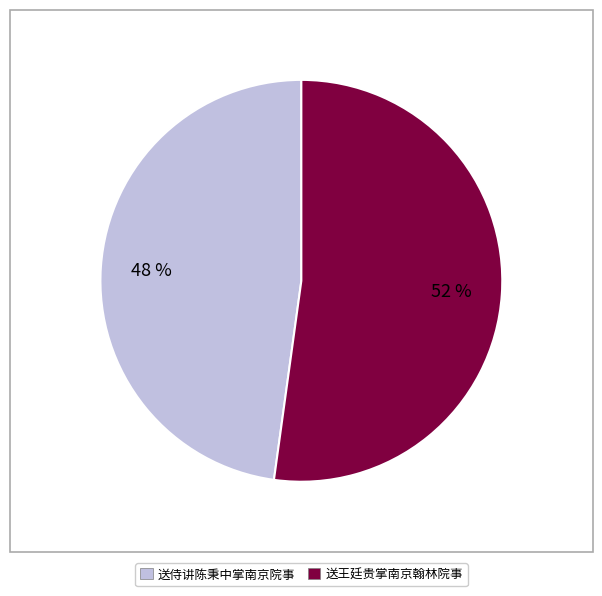

To the nearest percent, what is the combined percentage of 送王廷贵掌南京翰林院事 and 送侍讲陈秉中掌南京院事?

100%